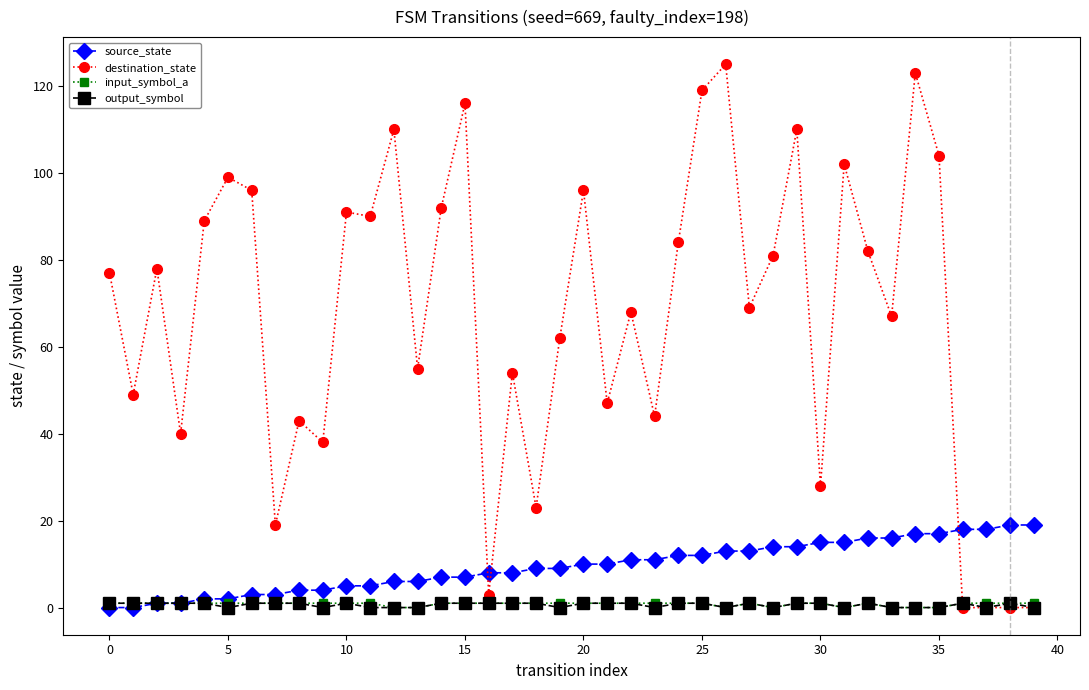

What is the difference between the maximum and second lowest values in the destination_state series?

125